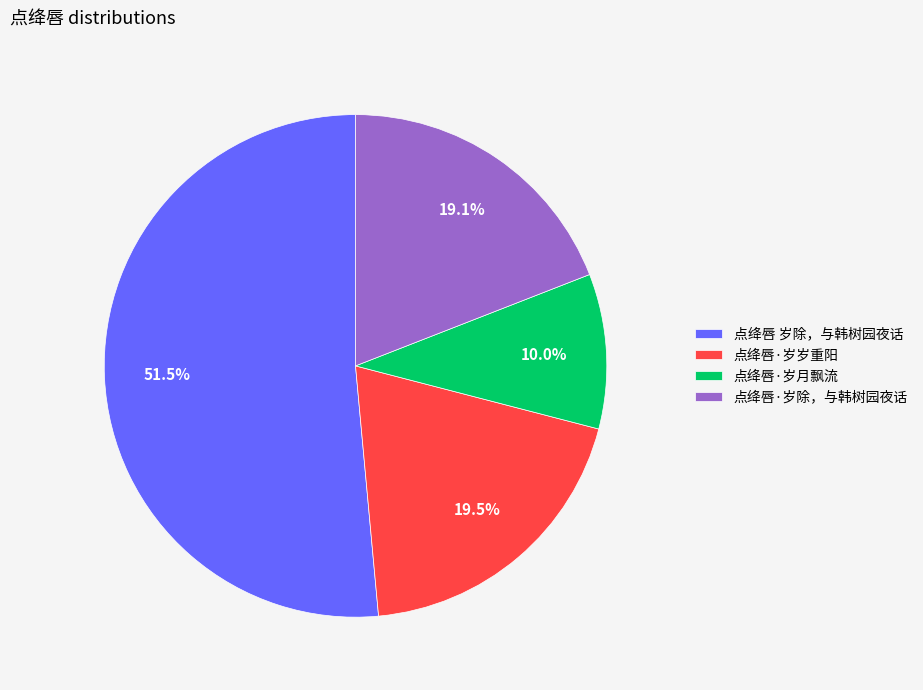

Which slice is the smallest?

点绛唇·岁月飘流